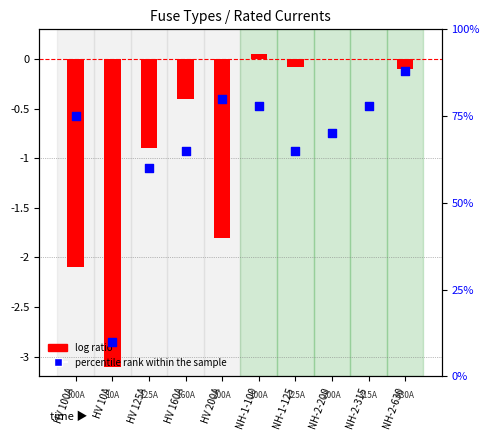

Which series has the largest total across all categories?

percentile rank within the sample